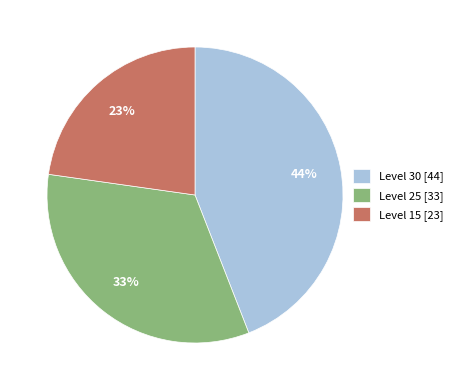

To the nearest percent, what percentage of the pie is Level 25 [33]?

33%